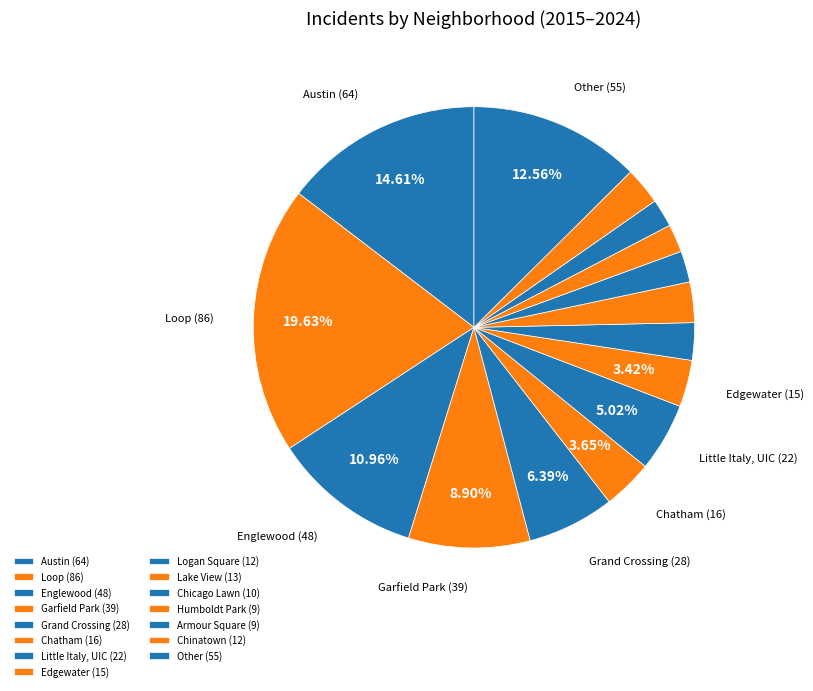

Count the number of slices in the pie.

15